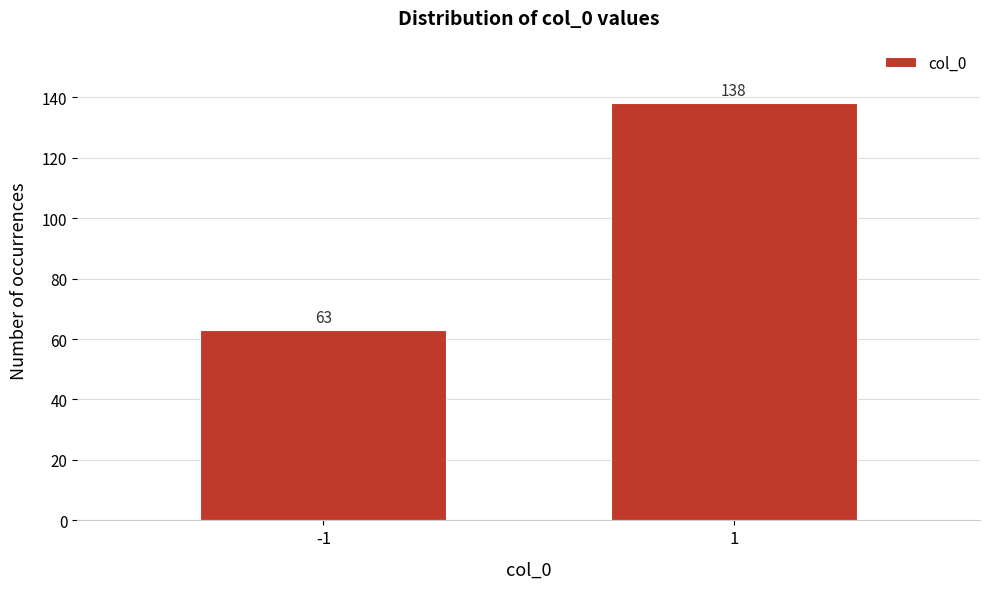

Reading left to right, extract all data points from this chart.

63	138